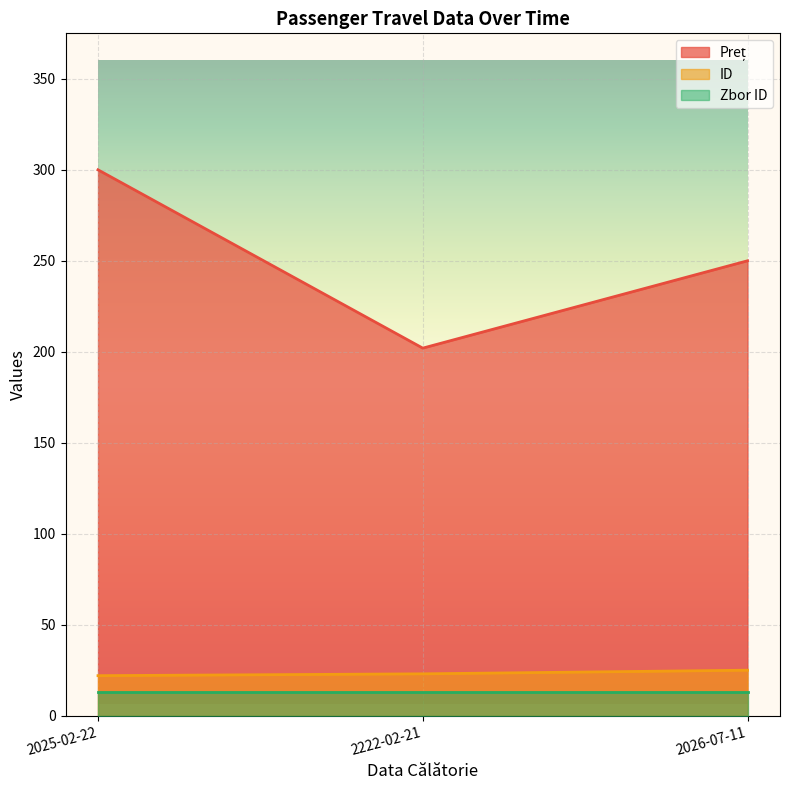

What is the difference between the highest and lowest values at 2026-07-11?

237